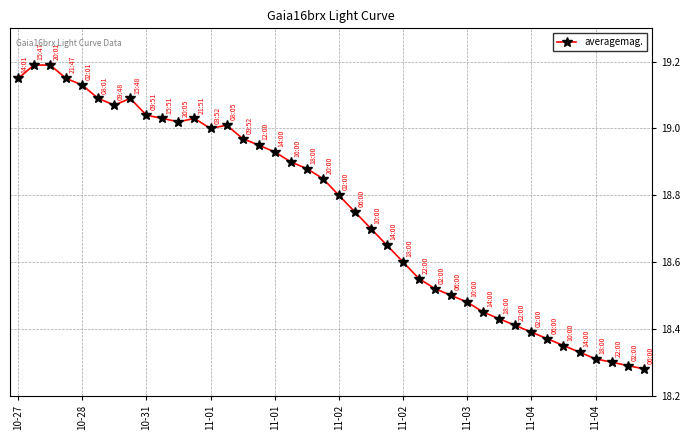

True or false: the data has more than 1 interior local peaks.

True